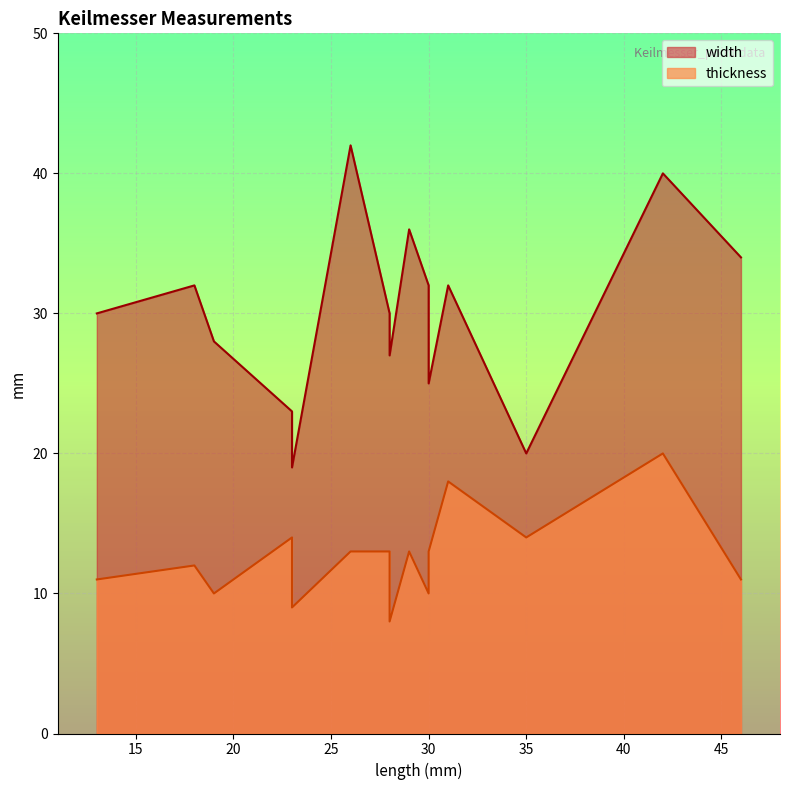

True or false: thickness and width cross at least once.

False